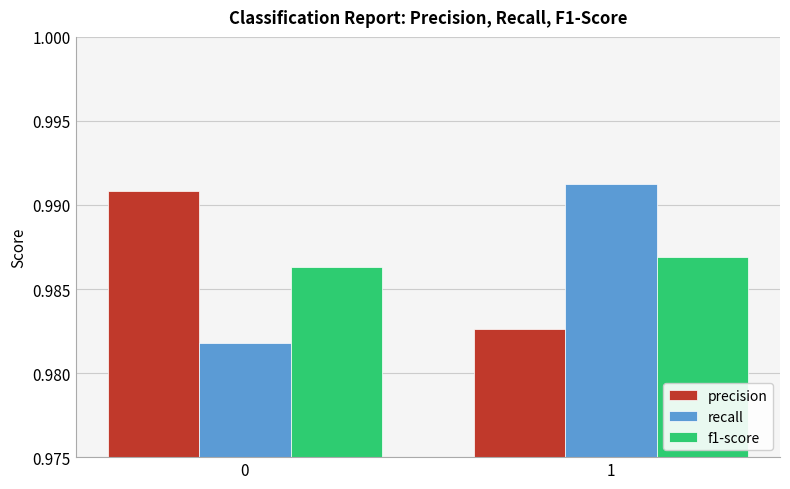

Between 0 and 1, which series saw the biggest shift?

recall